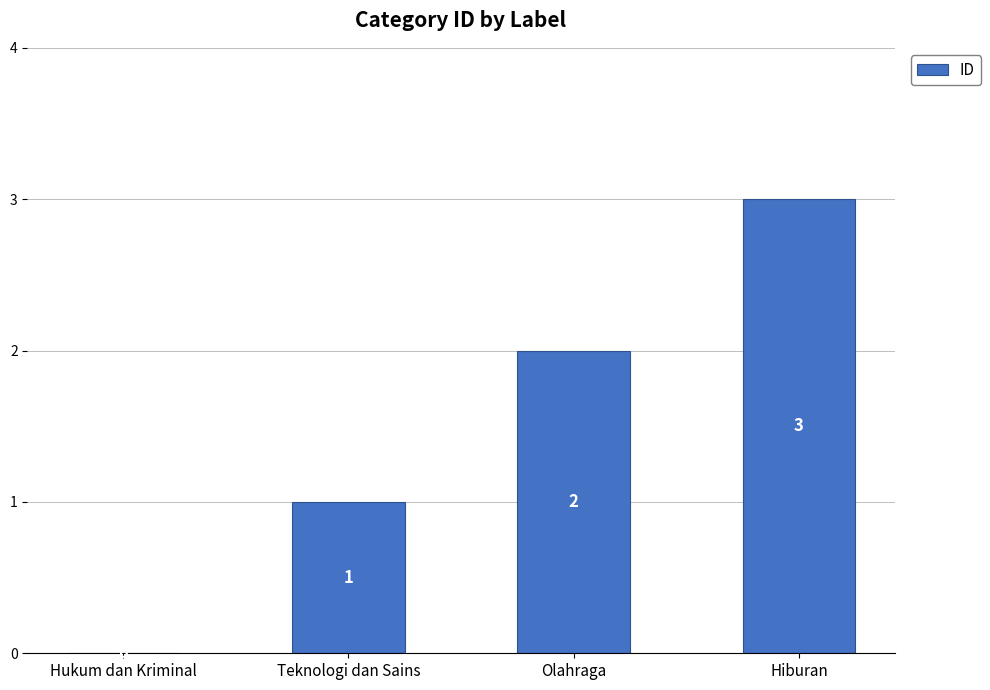

Which category has the highest value across all series?

Hiburan